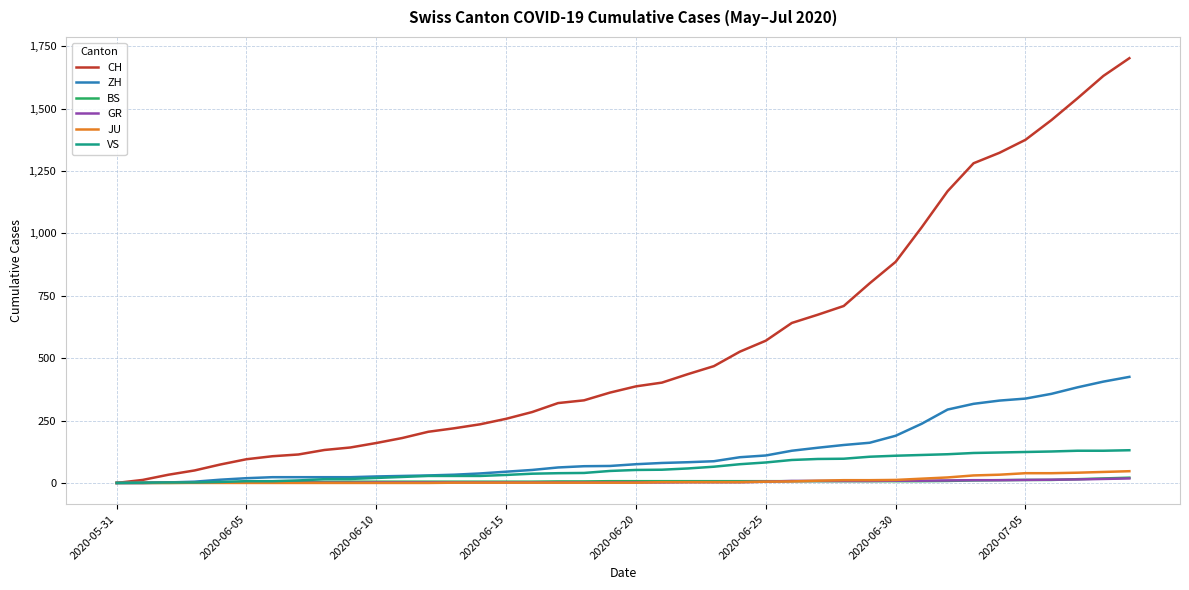

What is the greatest value displayed?

1702